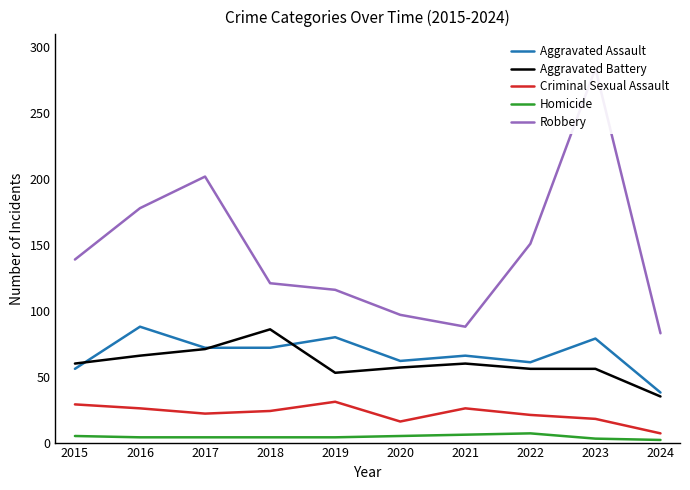

What is the sum of all Aggravated Battery values?

600